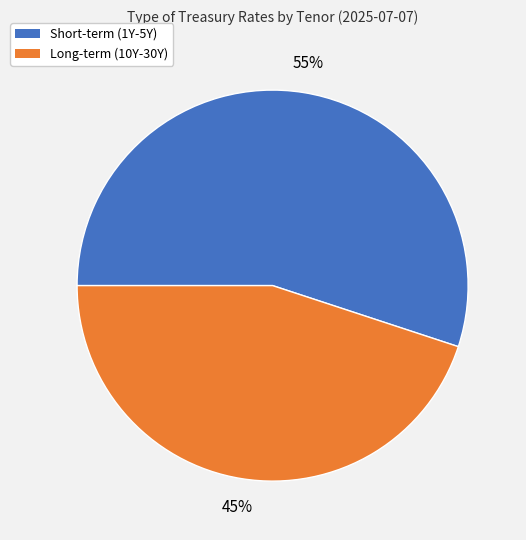

Is there a majority slice in this chart?

Yes